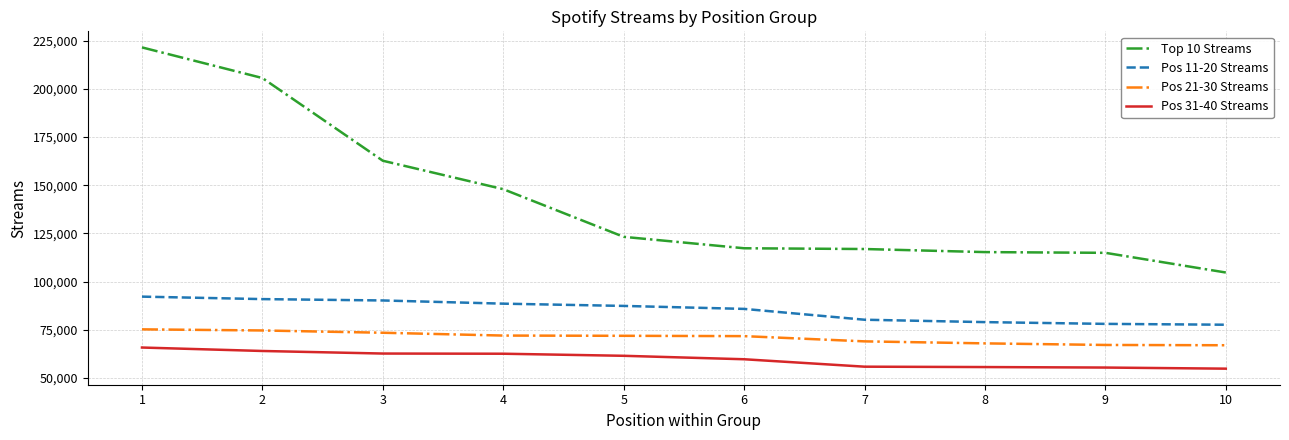

What are all the series names shown in the legend?

Top 10 Streams, Pos 11-20 Streams, Pos 21-30 Streams, Pos 31-40 Streams